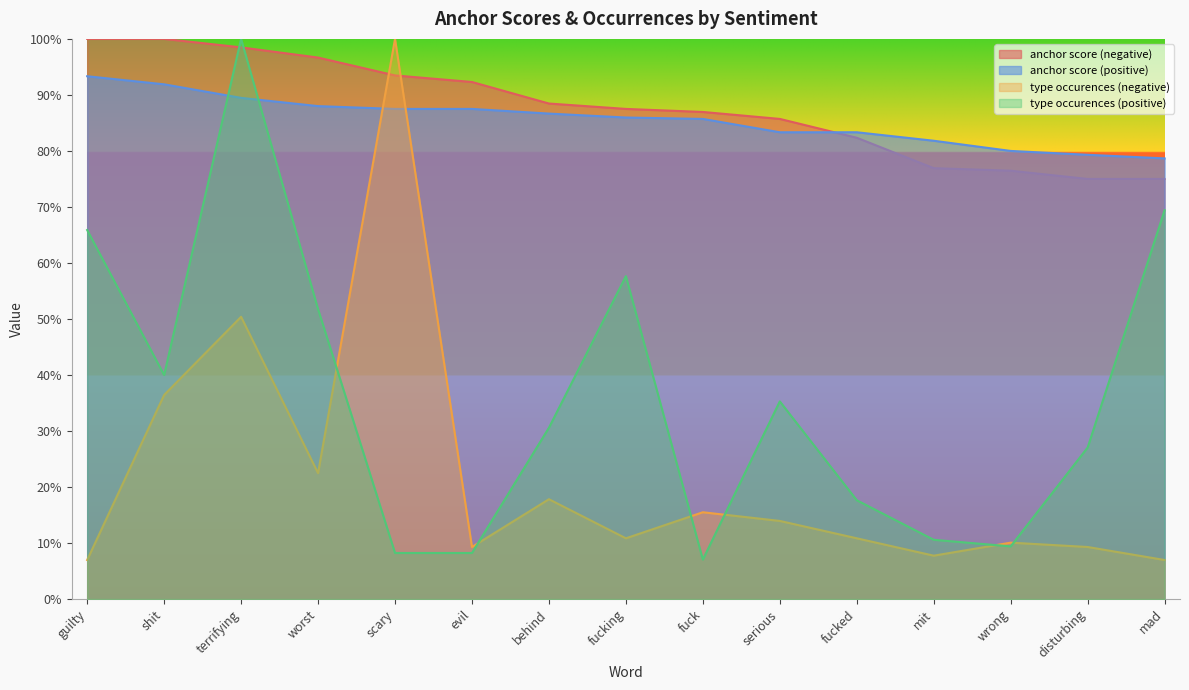

What is the spread (max minus min) of values at wrong?

0.7